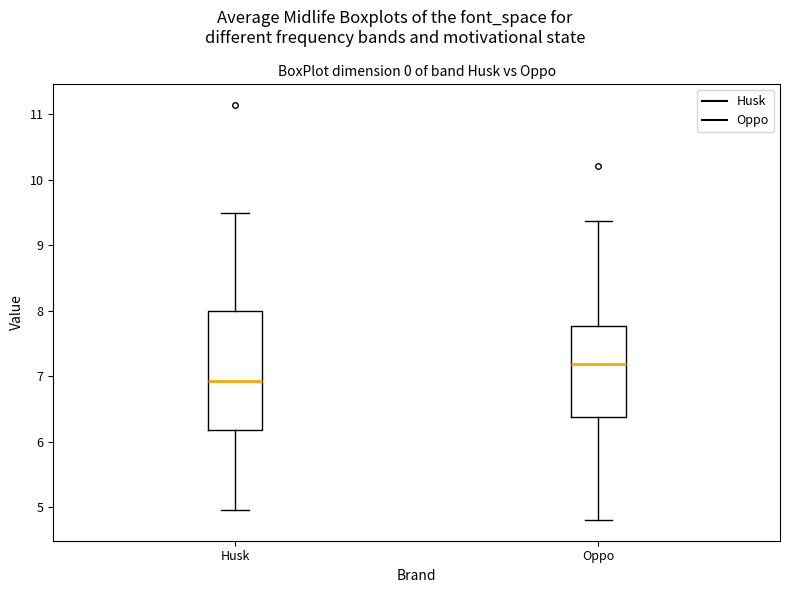

Where is the lower edge of the box for Oppo on the y-axis? The values are not printed on the chart, so give them approximately, as read against the axis.

6.4